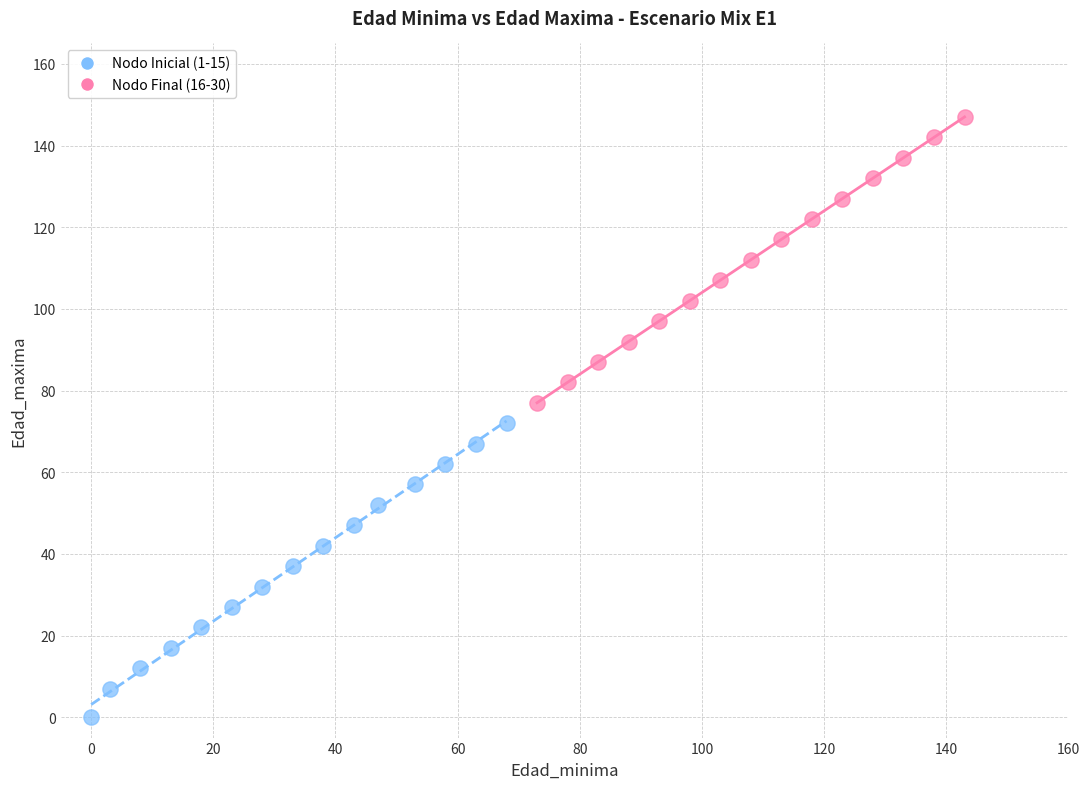

Which series has the largest Y range (max minus min)?

Nodo Inicial (1-15)